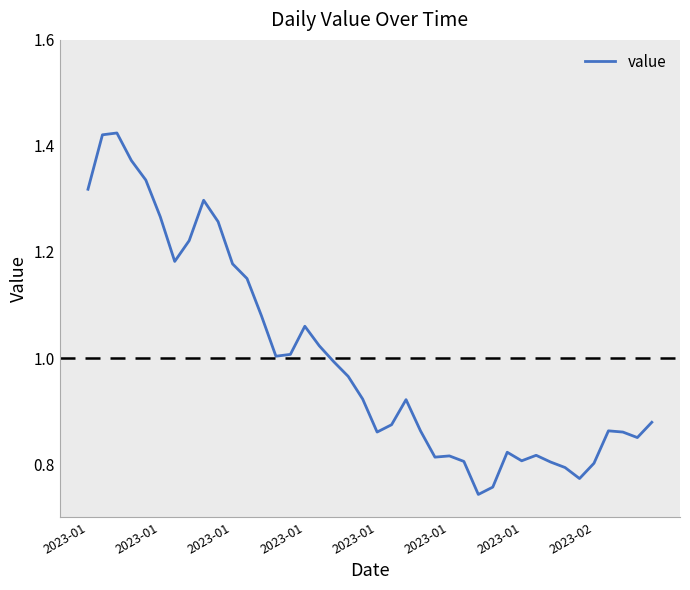

What is the difference between the maximum and minimum values?

0.7